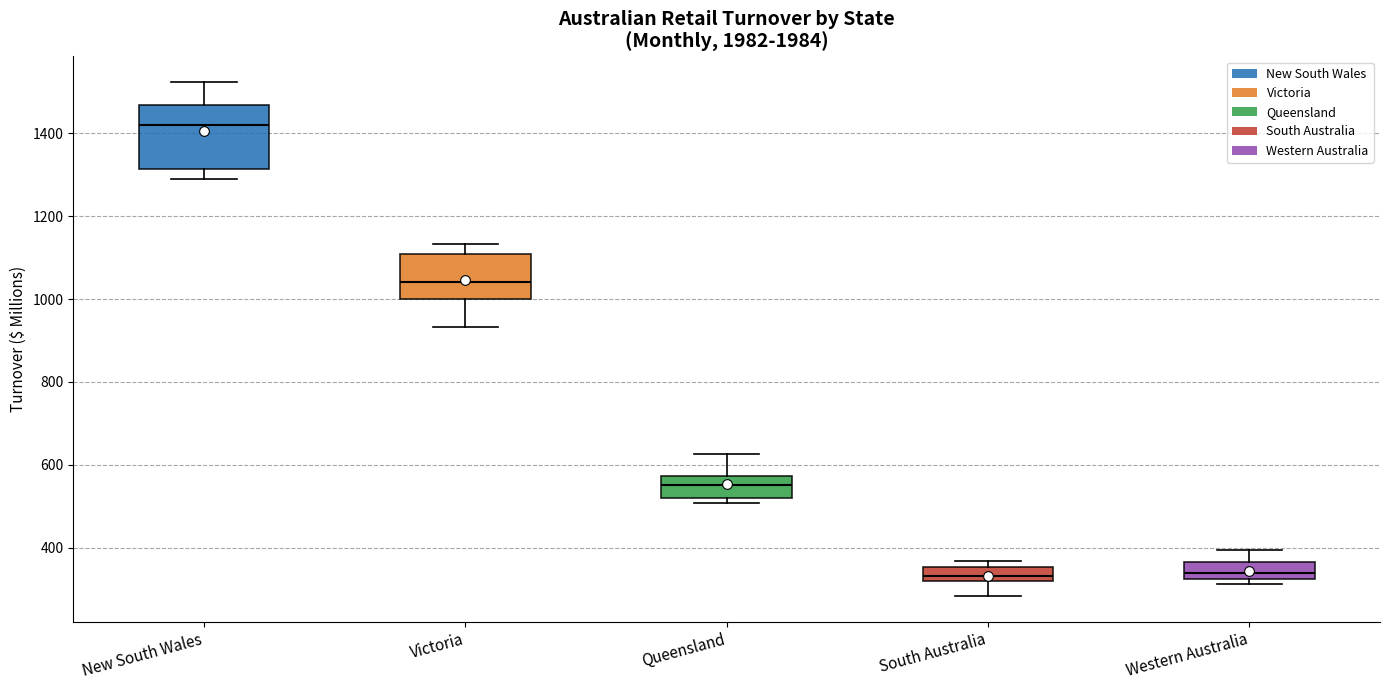

Reading left to right, transcribe this box plot: for each box, give where its median line is, the range the box spans, and where its two whiskers end, as read against the y-axis. The values are not printed on the chart, so give them approximately, as read against the axis.

New South Wales: median 1420, box 1320 to 1460, whiskers 1280 to 1520
Victoria: median 1040, box 1000 to 1100, whiskers 940 to 1140
Queensland: median 560, box 520 to 580, whiskers 500 to 620
South Australia: median 340, box 320 to 360, whiskers 280 to 360 (just above the box's upper edge)
Western Australia: median 340, box 320 to 360, whiskers 320 (just below the box's lower edge) to 400